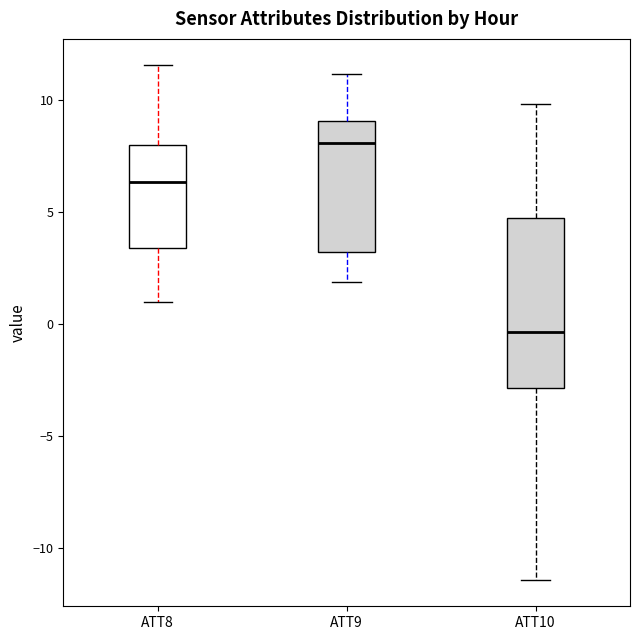

Comparing the boxes themselves (not the whiskers), which one is the tallest?

ATT10